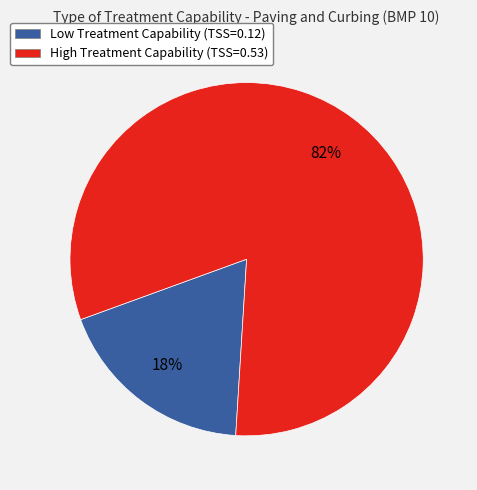

What percentage is the Low Treatment Capability slice, to the nearest percent?

18%